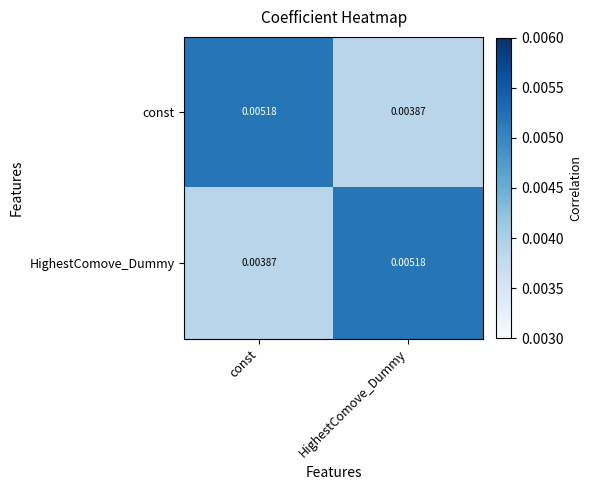

At HighestComove_Dummy, list the series in order from smallest to largest.

const, HighestComove_Dummy